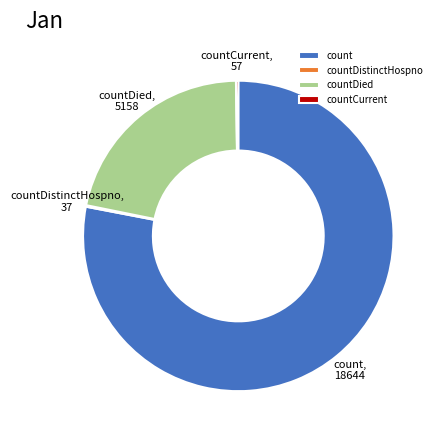

What is the majority slice?

count